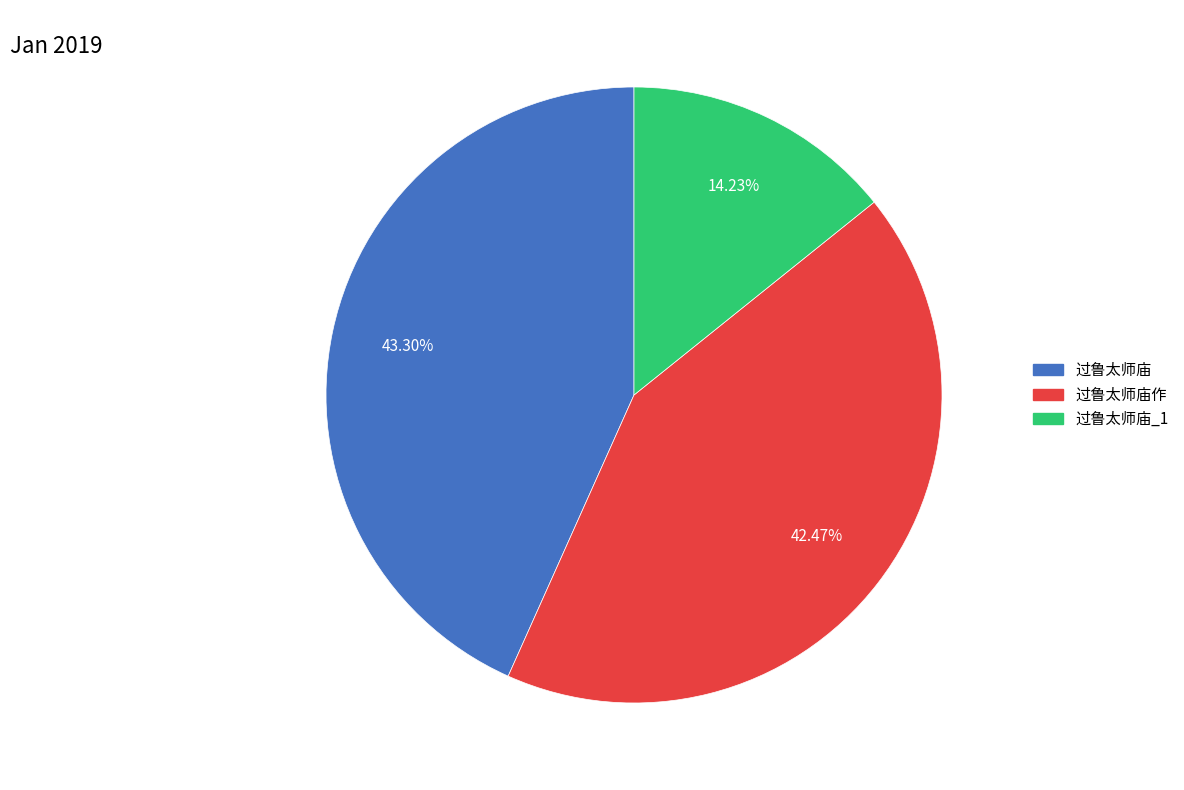

How many segments does this pie chart have?

3